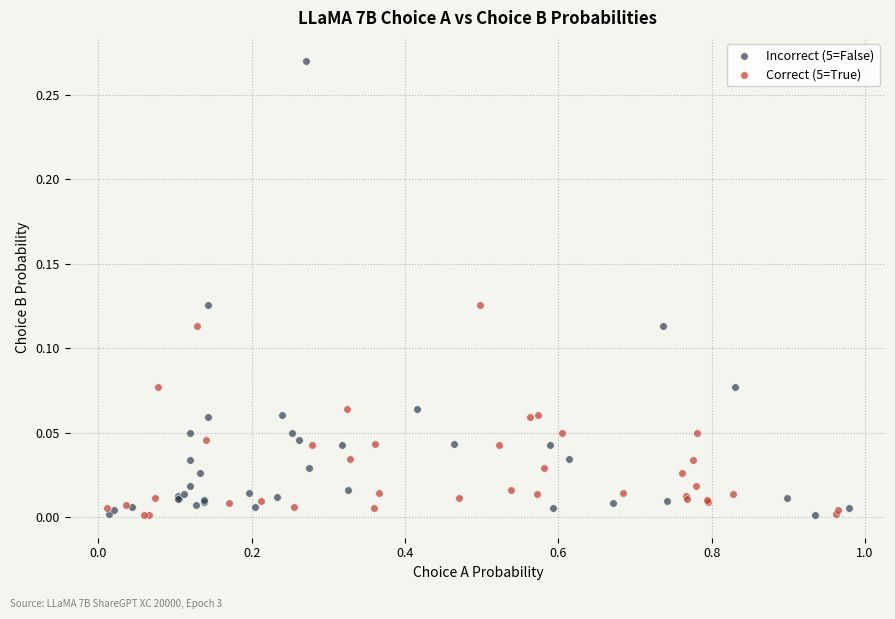

Which series has the widest spread of Y values?

Incorrect (5=False)